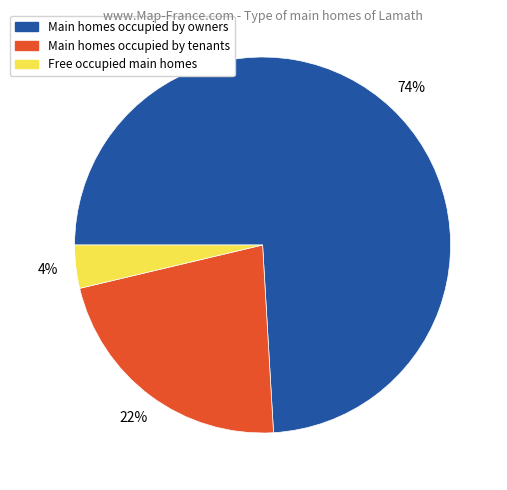

True or false: Main homes occupied by owners accounts for 74% of the total.

True